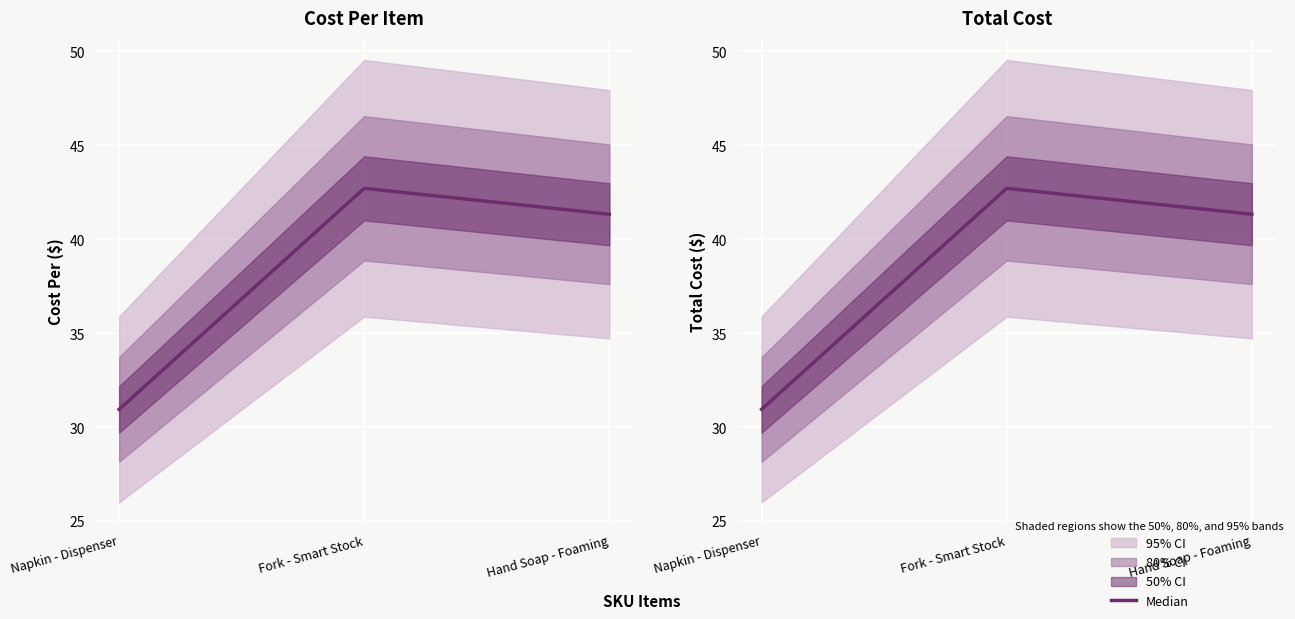

What is the minimum value shown in the chart?

30.9